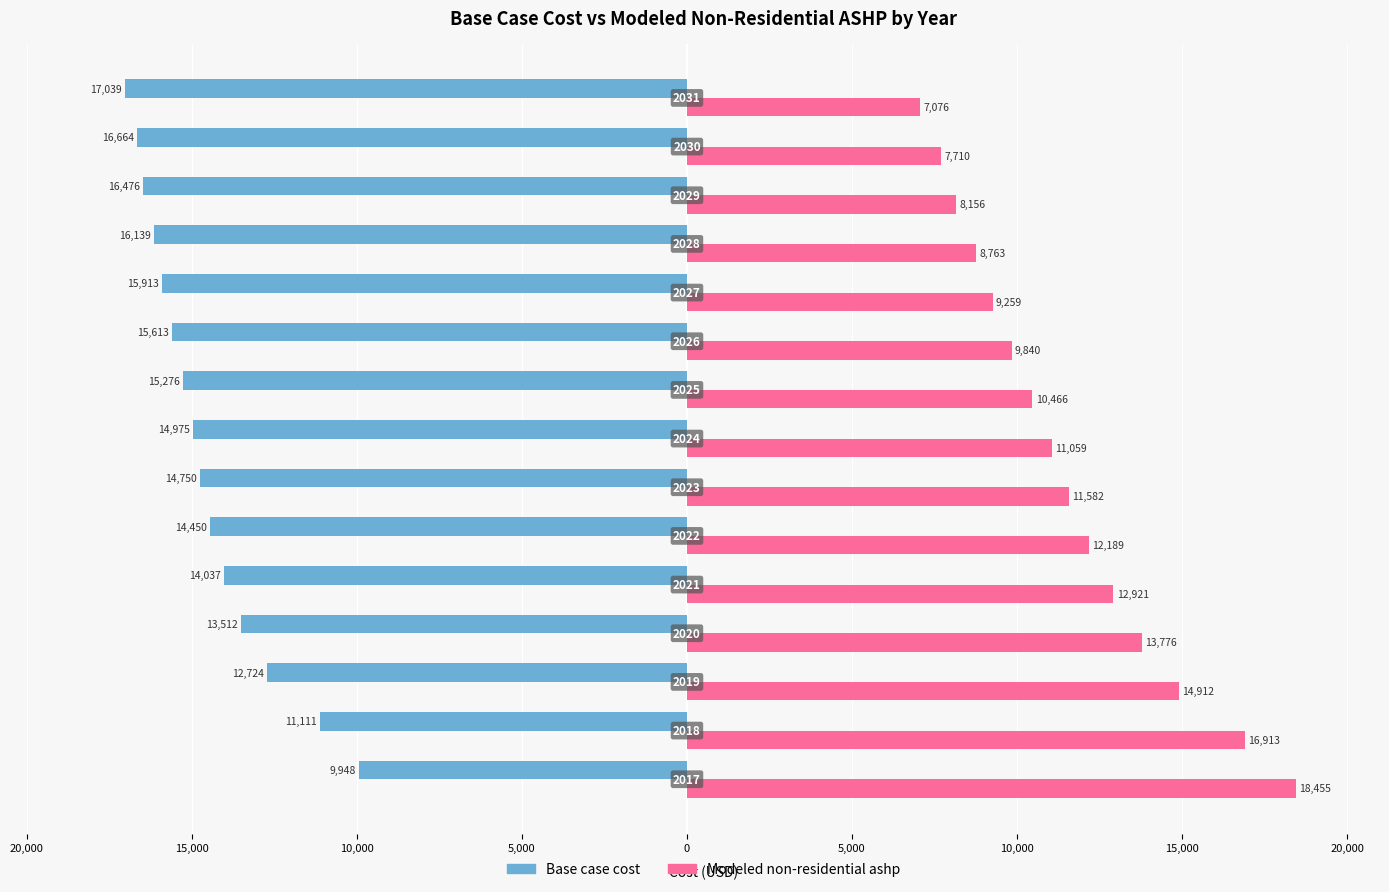

Reading left to right, what are all the values shown in this chart?

Base case cost: -9947.7	-11110.8	-12724.2	-13512.1	-14037.4	-14450.1	-14750.3	-14975.4	-15275.5	-15613.2	-15913.4	-16138.5	-16476.2	-16663.8	-17039.0
Modeled non-residential ashp: 18454.6	16913.4	14912.1	13776.2	12920.5	12189.1	11581.8	11059.3	10465.7	9839.6	9259.0	8762.7	8155.5	7710.3	7076.0